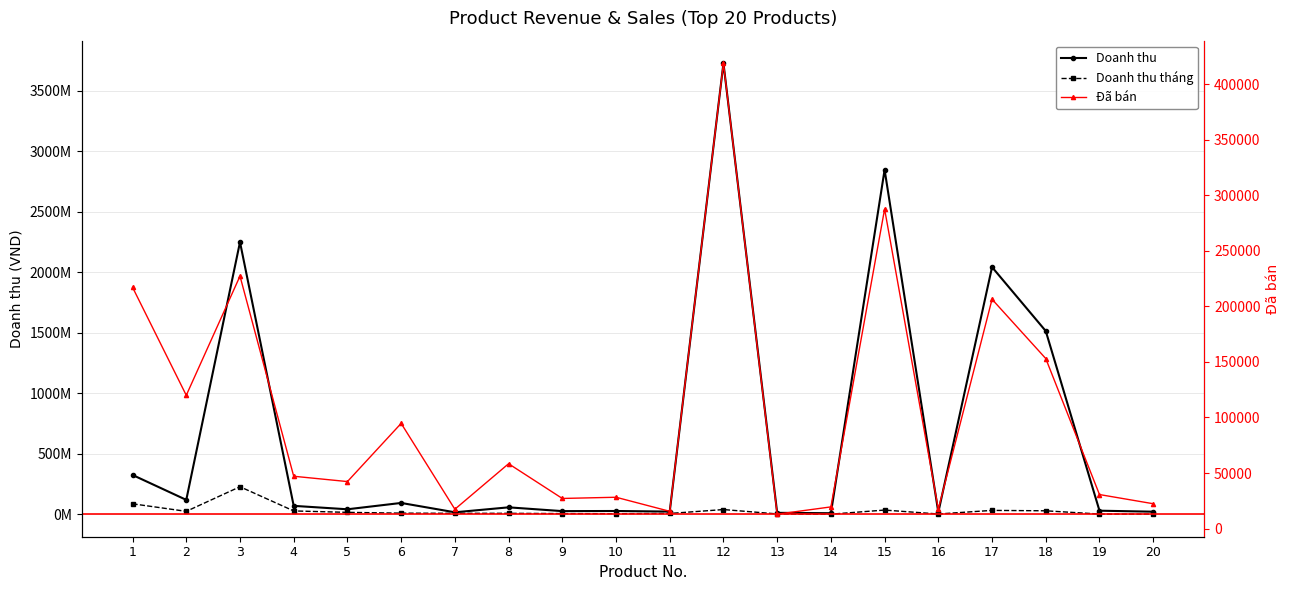

True or false: Doanh thu tháng and Doanh thu cross at least once.

False